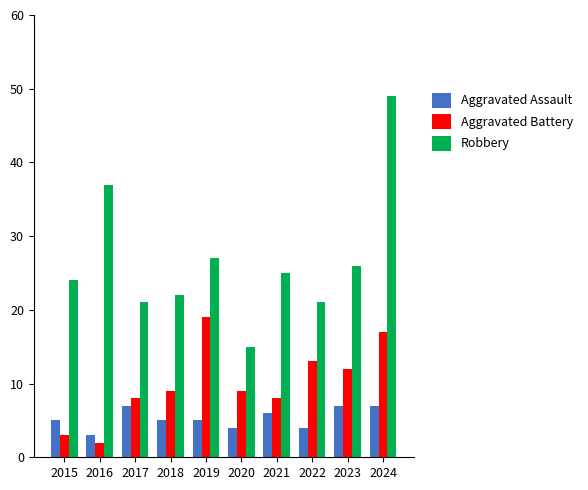

What is the difference between the Robbery values at 2022 and 2020?

6